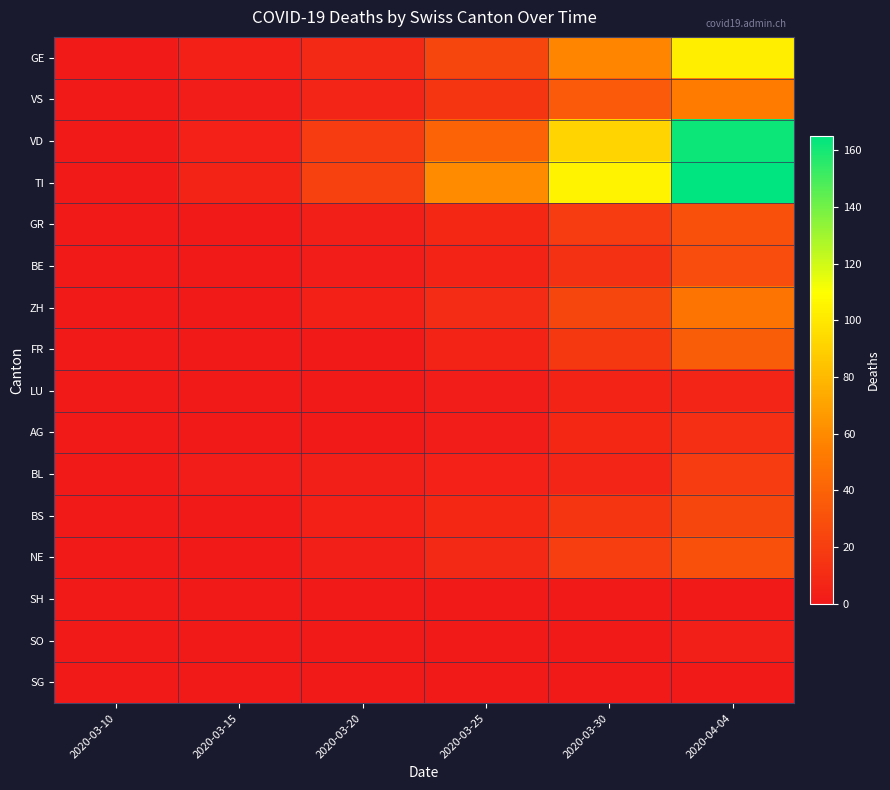

Rank the series at 2020-03-25 from highest to lowest value.

TI, VD, GE, VS, ZH, NE, GR, BS, BE, FR, BL, LU, AG, SO, SG, SH